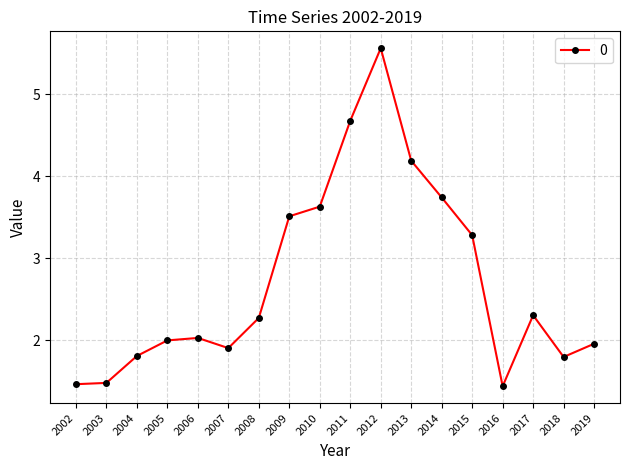

What is the ratio of the value at 2005 to the value at 2018?

1.1